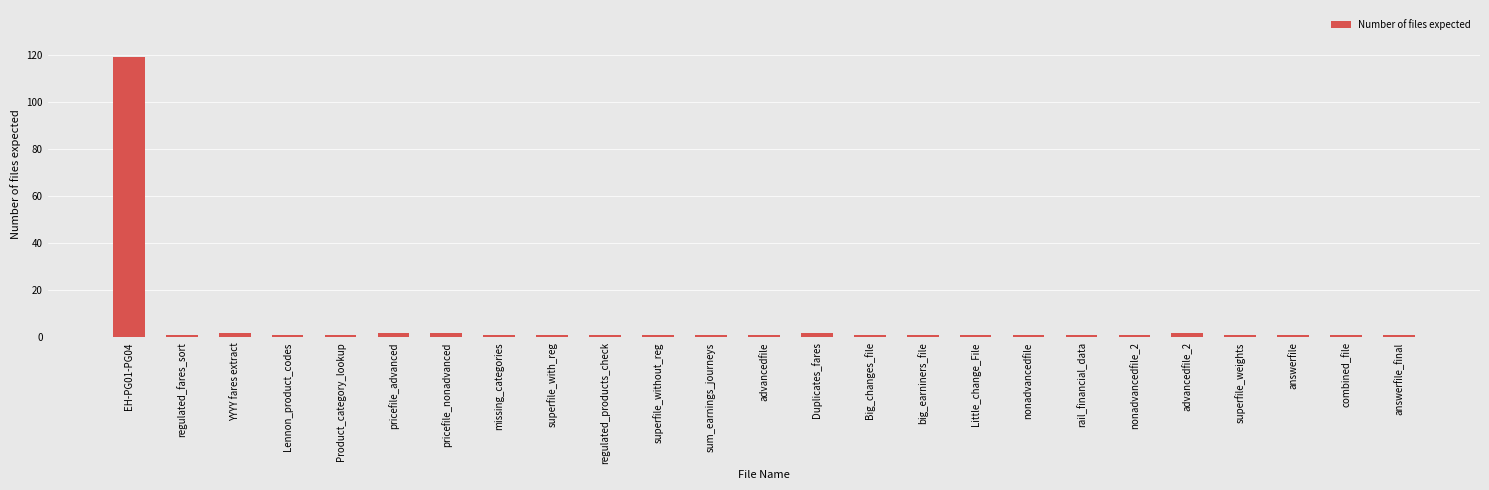

What is the value of the 21st bar from the left?

2